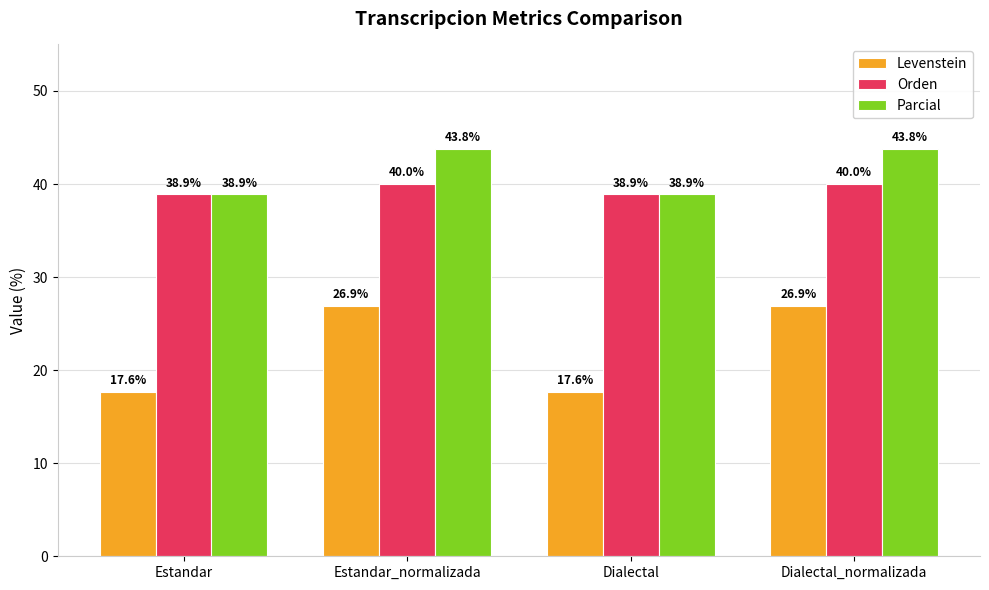

The value of Parcial at Dialectal_normalizada is 43.8. True or false?

True